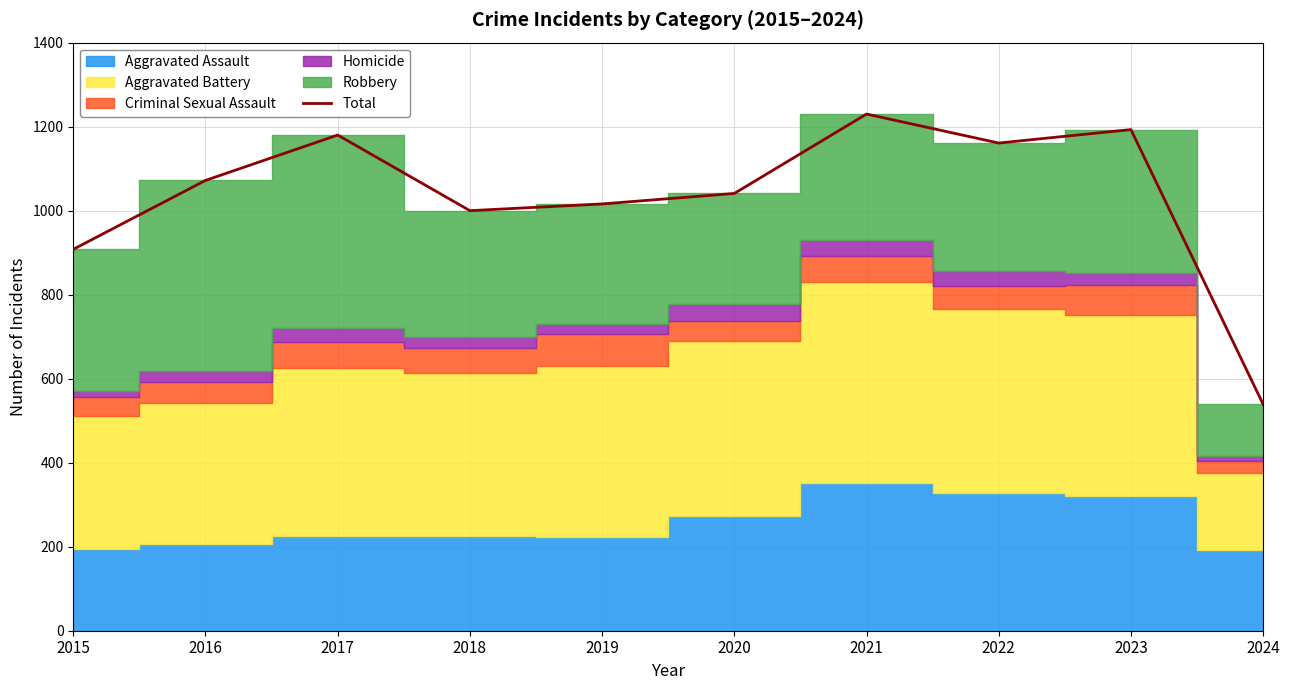

How many data points does each series have?

10